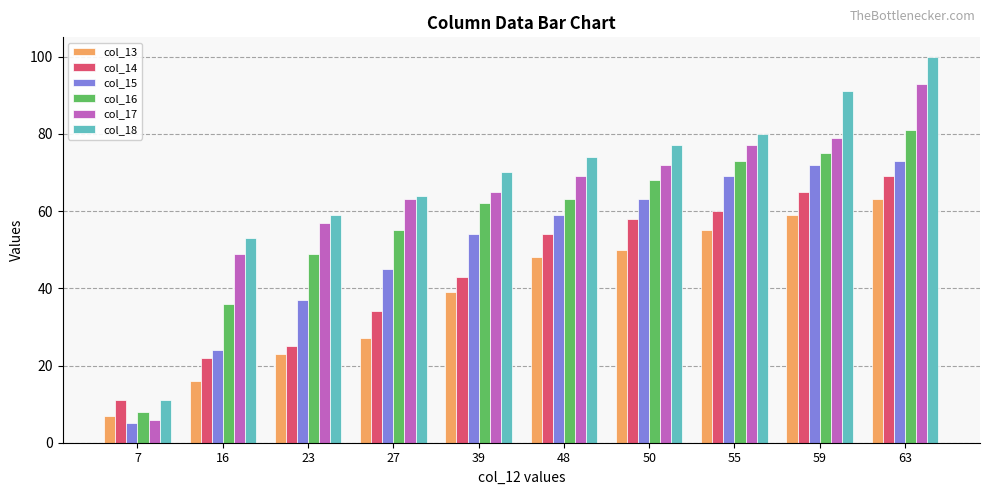

Reading left to right, list all the values displayed in this chart.

col_13: 7	16	23	27	39	48	50	55	59	63
col_14: 11	22	25	34	43	54	58	60	65	69
col_15: 5	24	37	45	54	59	63	69	72	73
col_16: 8	36	49	55	62	63	68	73	75	81
col_17: 6	49	57	63	65	69	72	77	79	93
col_18: 11	53	59	64	70	74	77	80	91	100